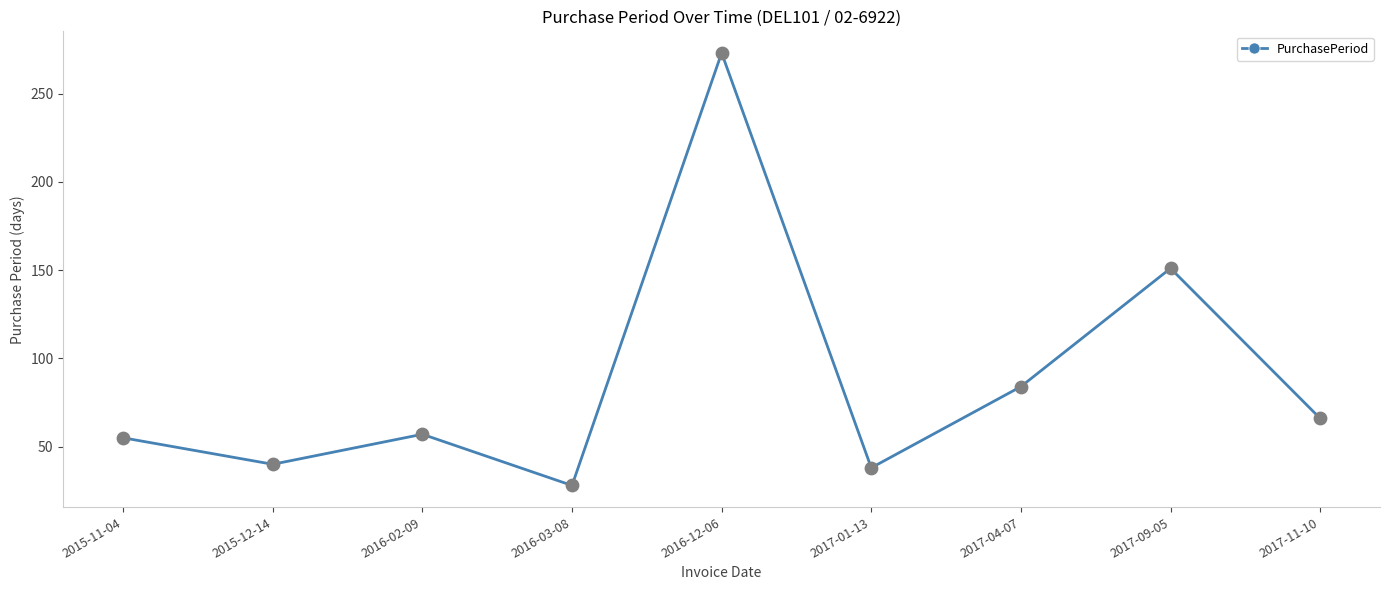

What is the change in value from 2015-11-04 to 2016-02-09?

+2